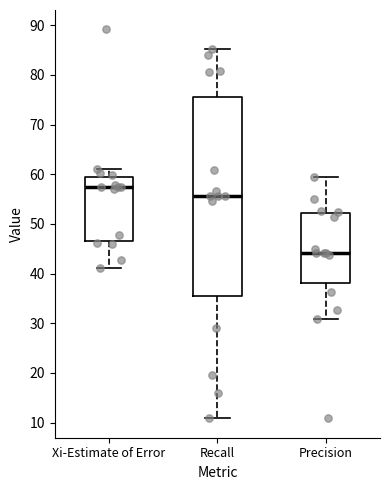

Where does the lower whisker of the box for Precision end on the y-axis? The values are not printed on the chart, so give them approximately, as read against the axis.

31